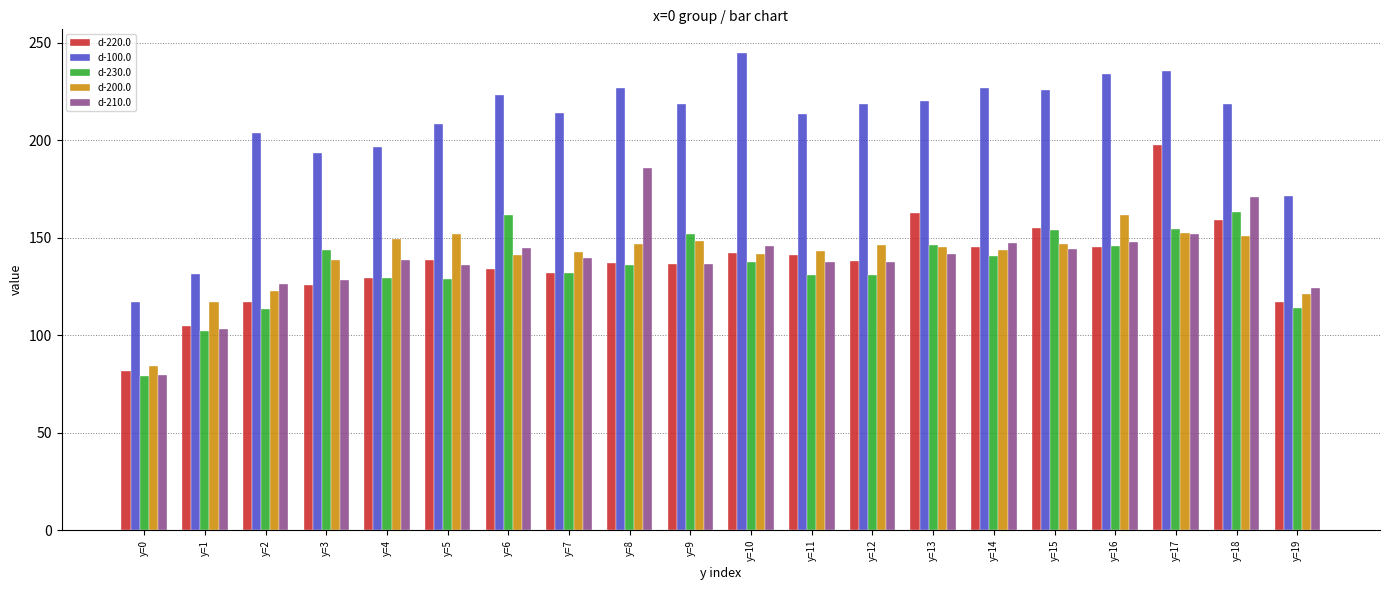

The value of d-230.0 at y=4 is 50.8. True or false?

False